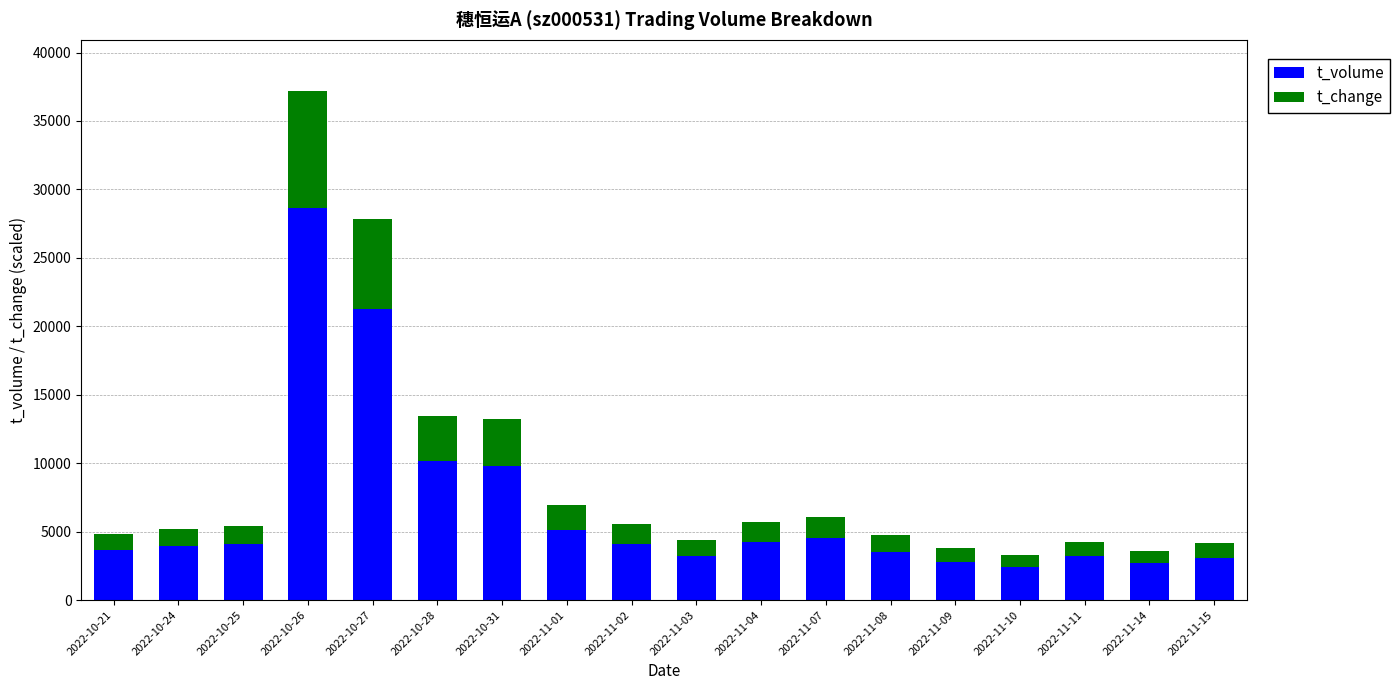

The value of t_volume at 2022-10-24 is 3953.0. True or false?

True